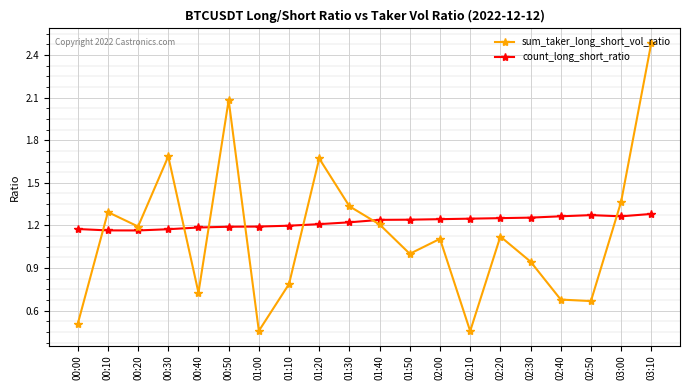

Where does the sum_taker_long_short_vol_ratio series first go above 1?

00:10